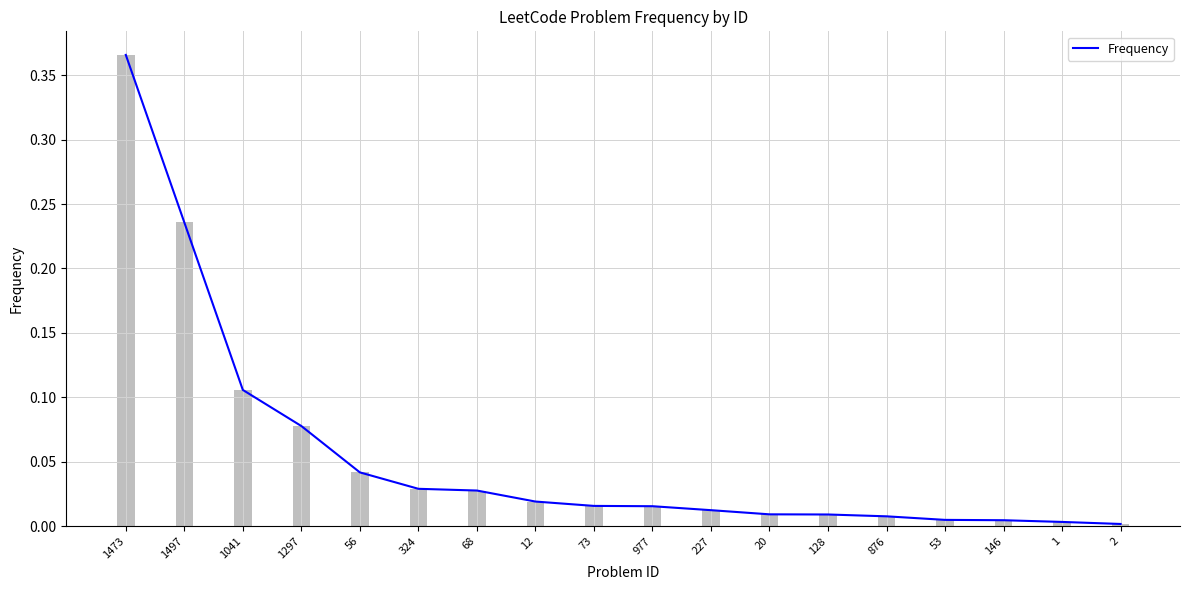

What is the sum of the values at 1297 and 324?

0.1